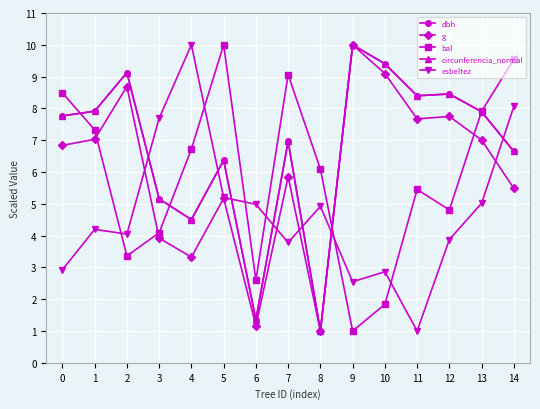

What is the value of the esbeltez point at the 4th from the left?

7.7